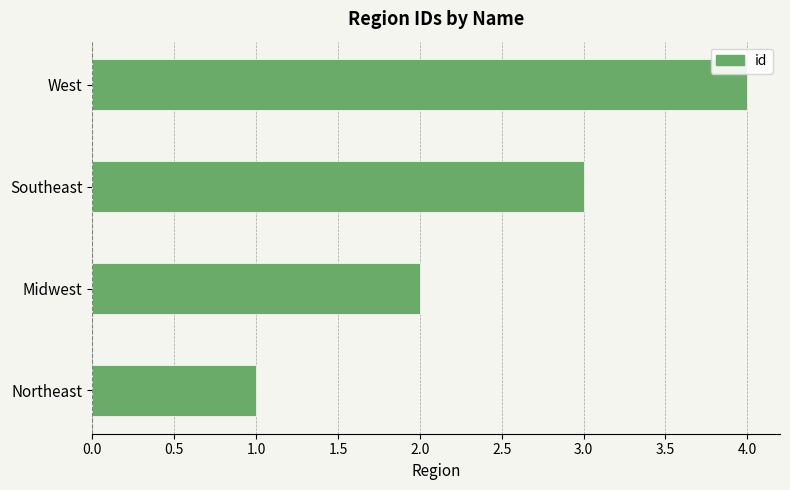

Count the number of data series in this chart.

1